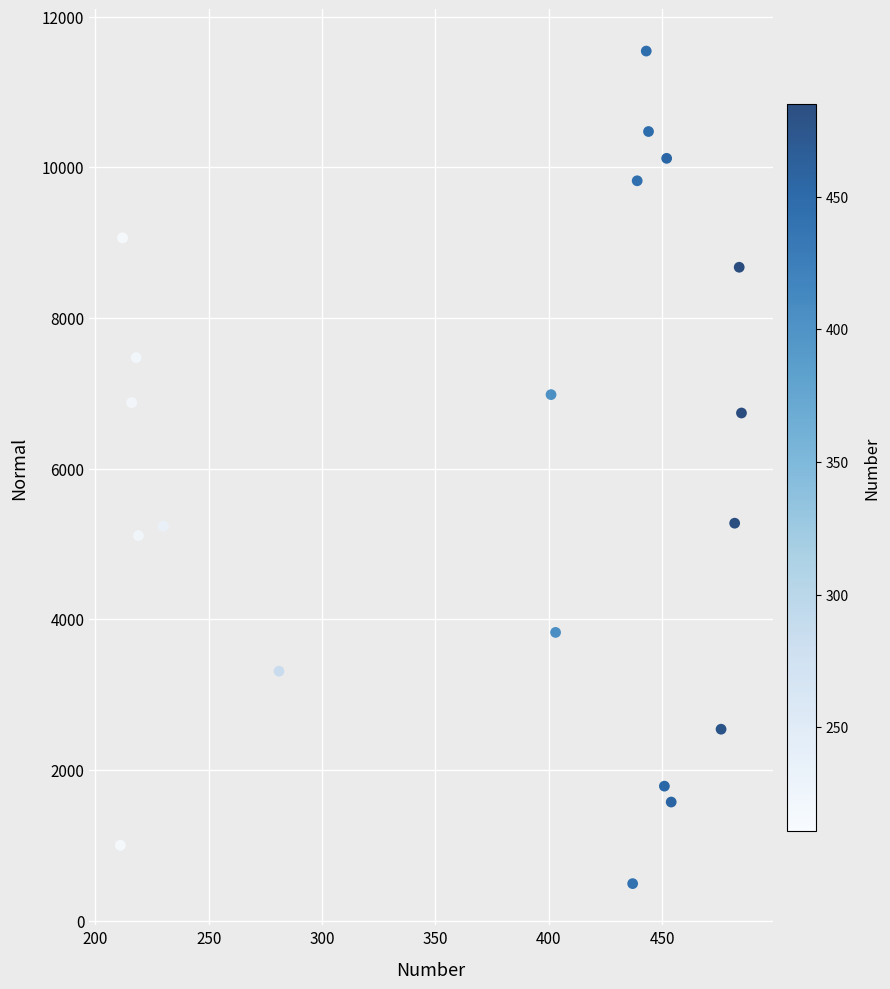

What is the range of X values (max minus min)?

274